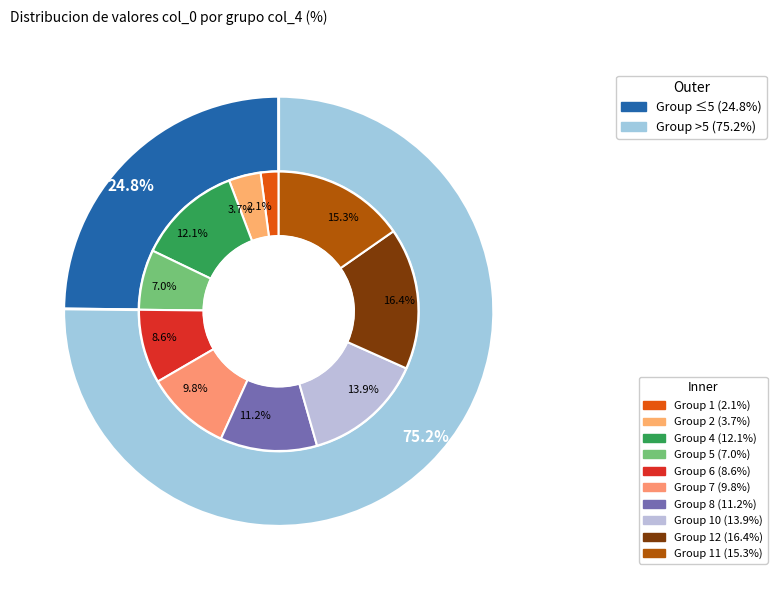

To the nearest percent, what percentage of the pie is 11?

15%